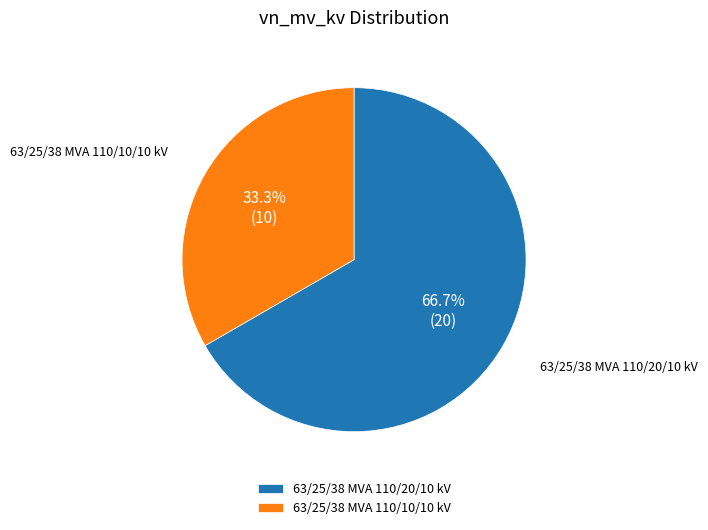

Count the number of slices in the pie.

2